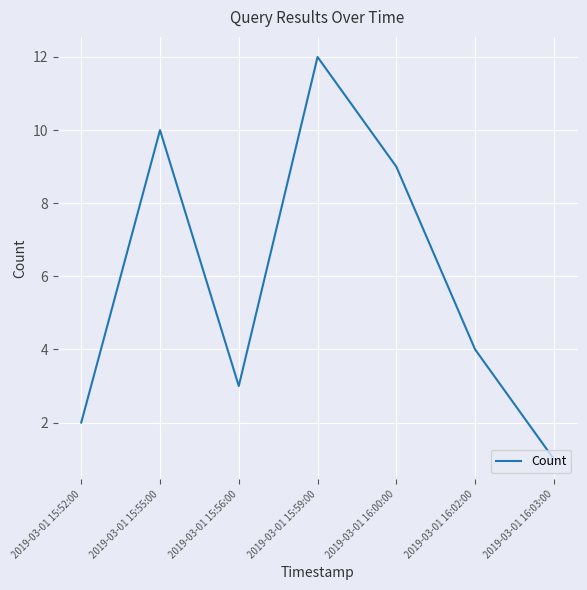

What is the smallest value displayed?

1